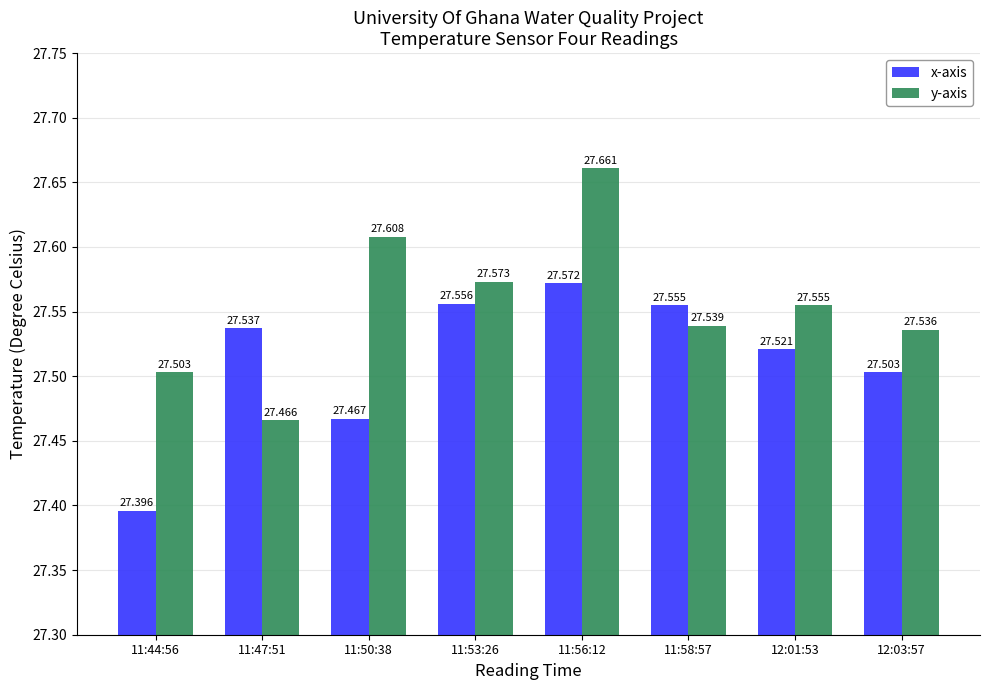

At which category is the sum across all series the highest?

11:56:12